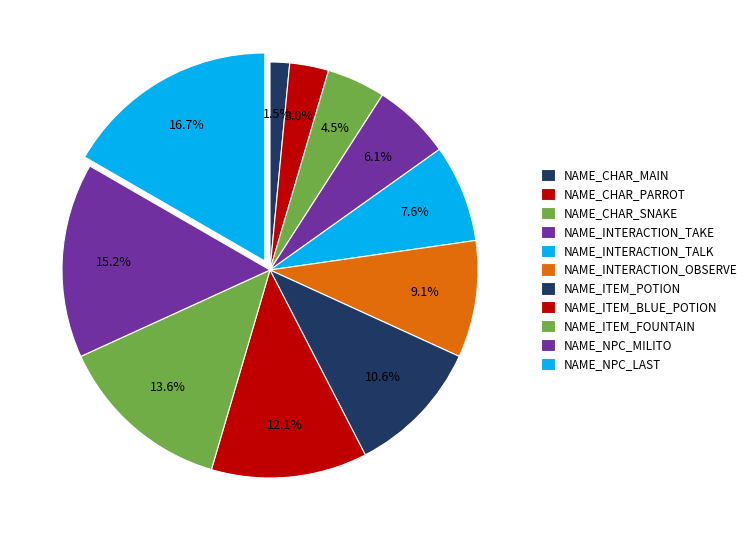

How many segments does this pie chart have?

11